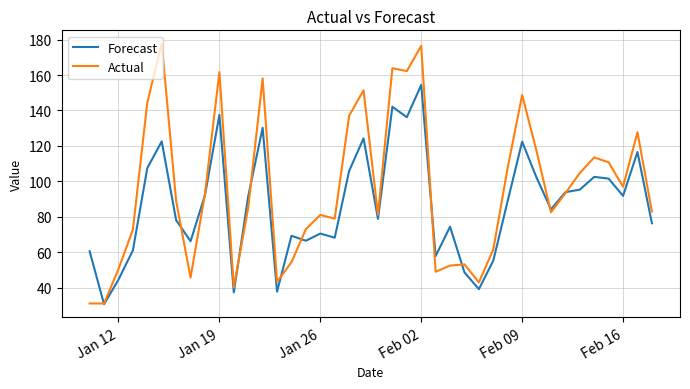

Which series has the largest total across all categories?

Actual